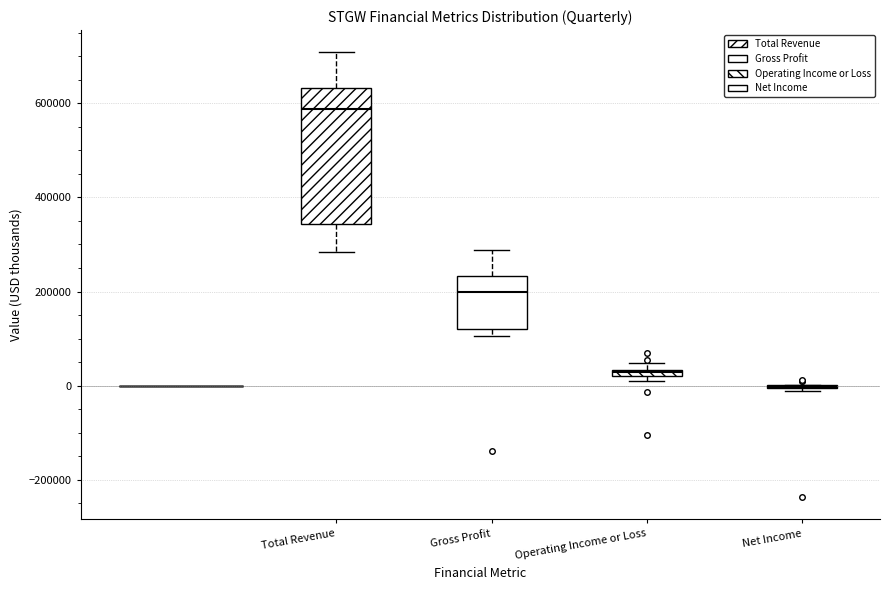

Comparing the boxes themselves (not the whiskers), which one is the tallest?

Total Revenue